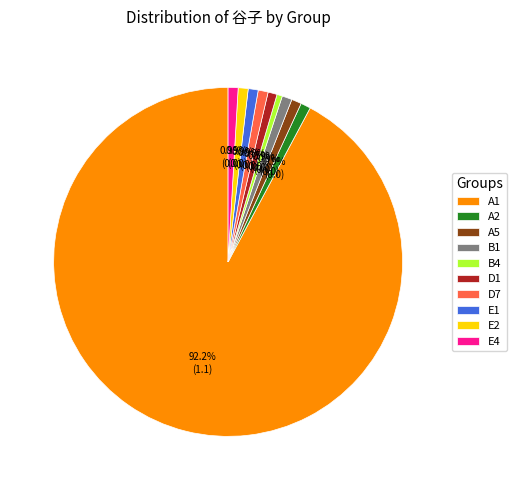

To the nearest percent, what percentage of the pie is D1?

1%